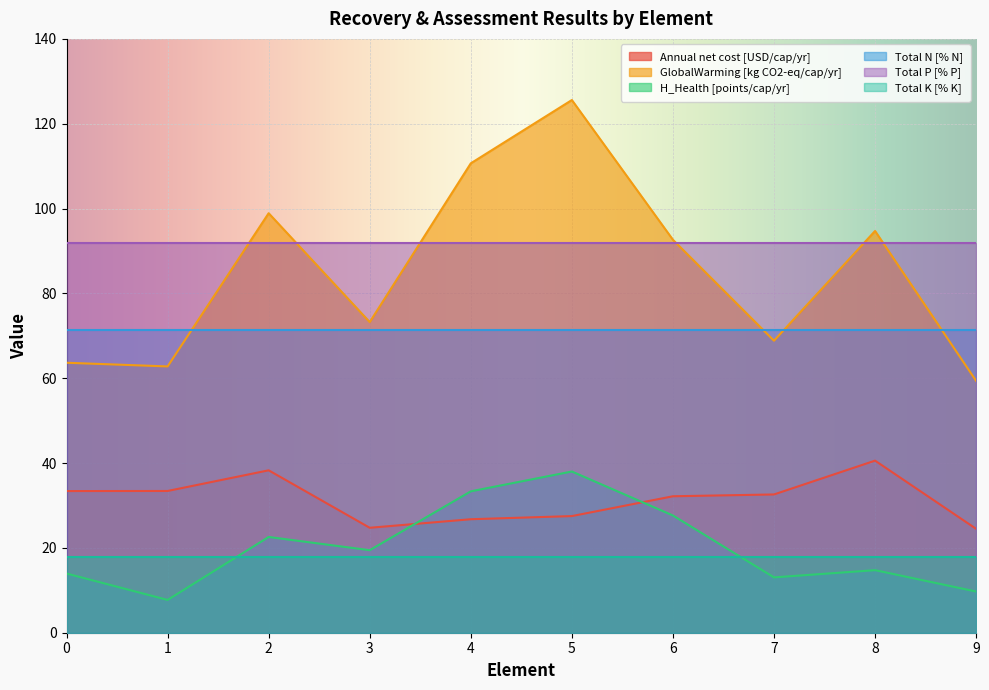

Which has a higher value, 8 or 7?

8